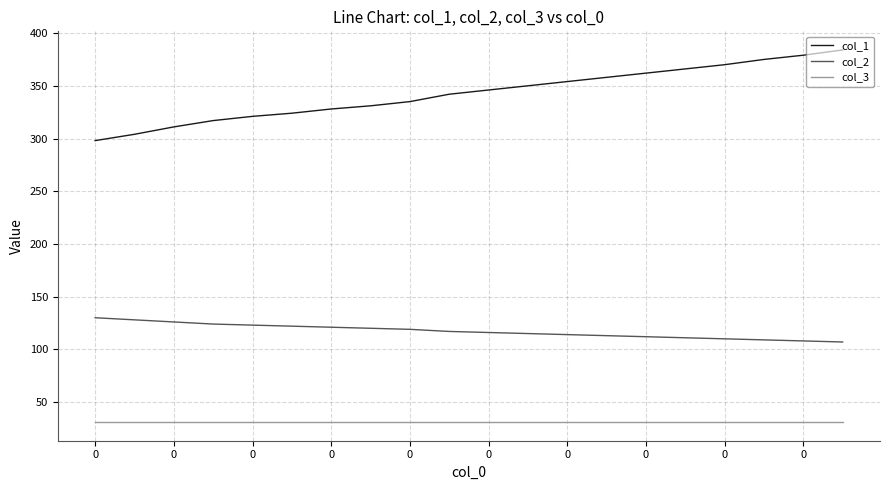

List the series in order of their overall mean, lowest first.

col_3, col_2, col_1